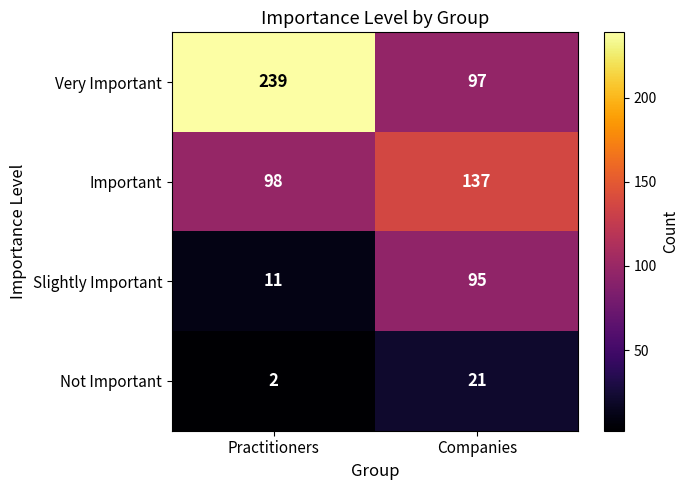

What is the sum of all Very Important values?

336